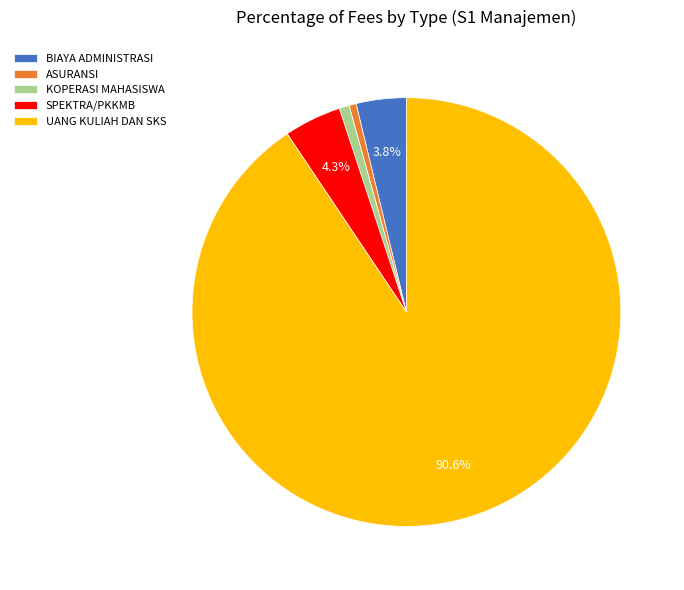

The BIAYA ADMINISTRASI slice represents 16% of the pie. True or false?

False